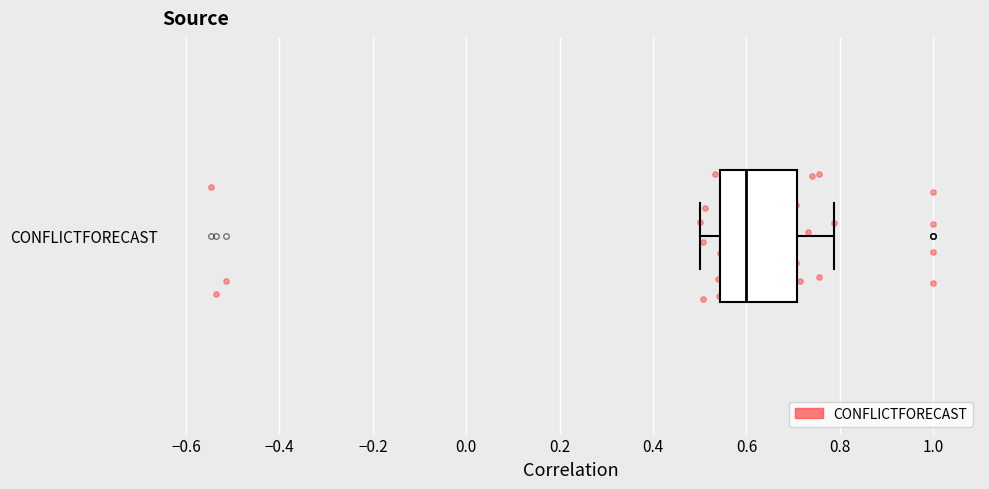

Where is the left edge of the box for CONFLICTFORECAST on the x-axis? The values are not printed on the chart, so give them approximately, as read against the axis.

0.54